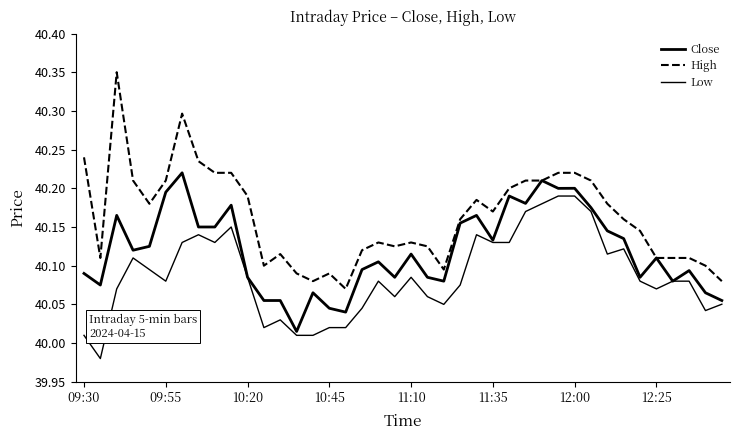

Where is High nearest to the value 40?

16